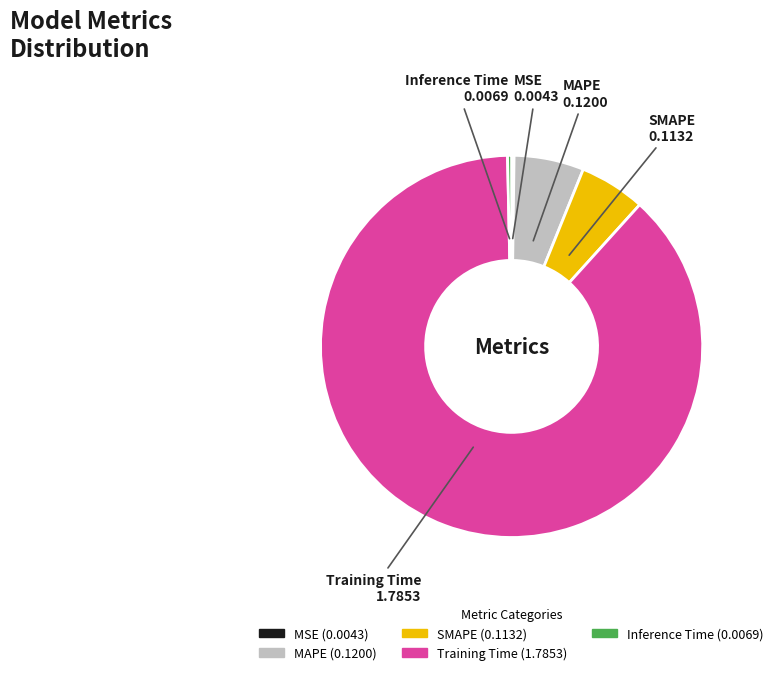

Which category has the biggest portion of the pie?

Training Time